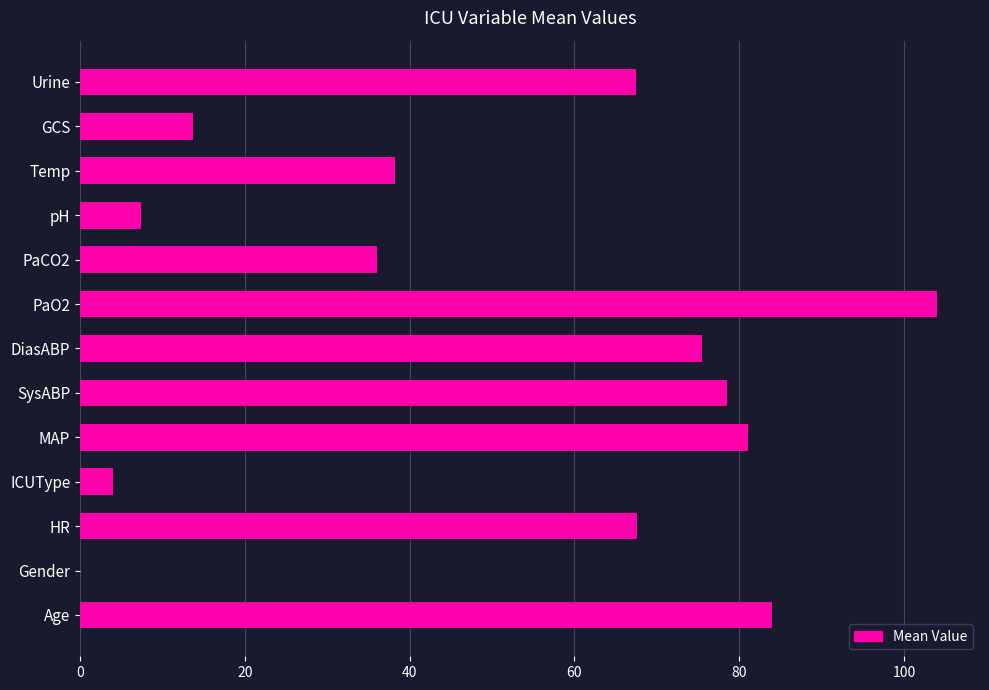

How many categories are shown in the chart?

13